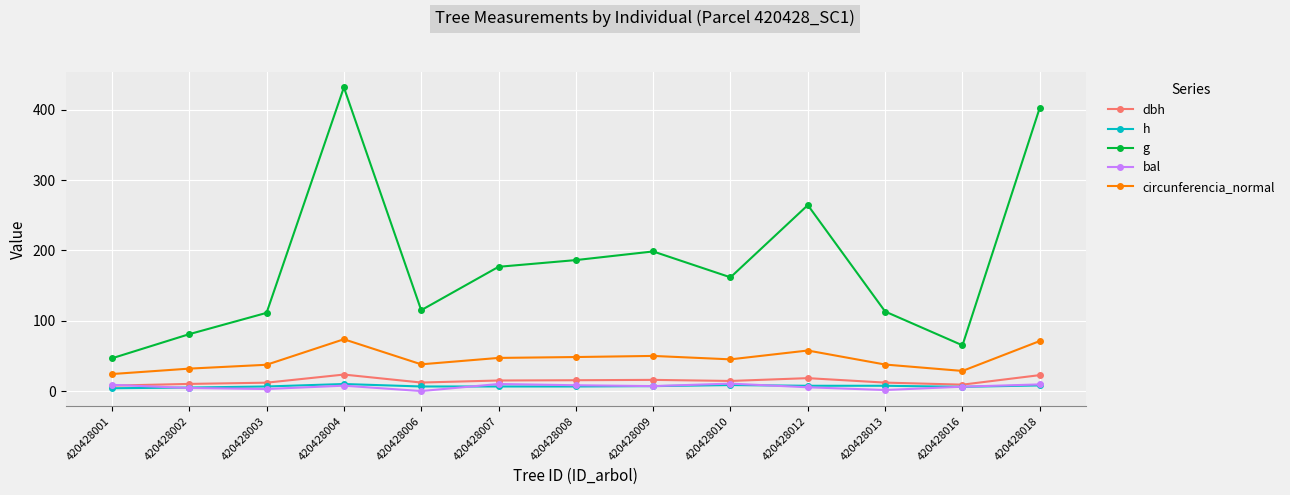

Is this an area chart (filled region under the line)?

No